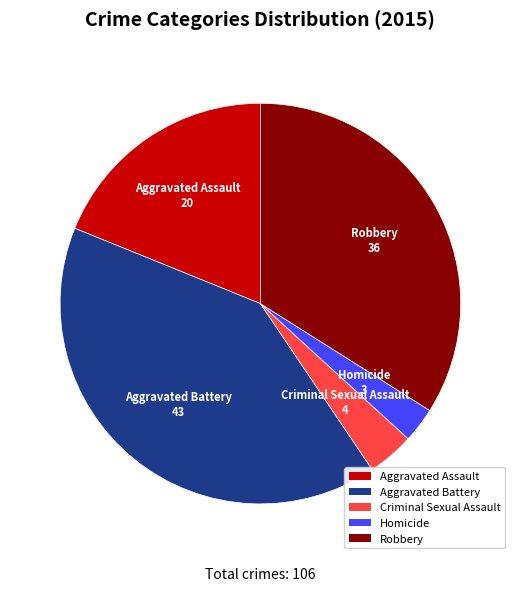

The Aggravated Battery slice represents 55% of the pie. True or false?

False